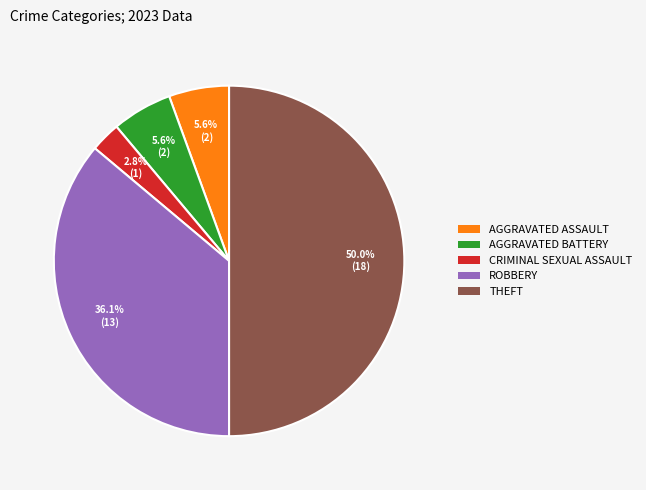

Count the number of slices in the pie.

5